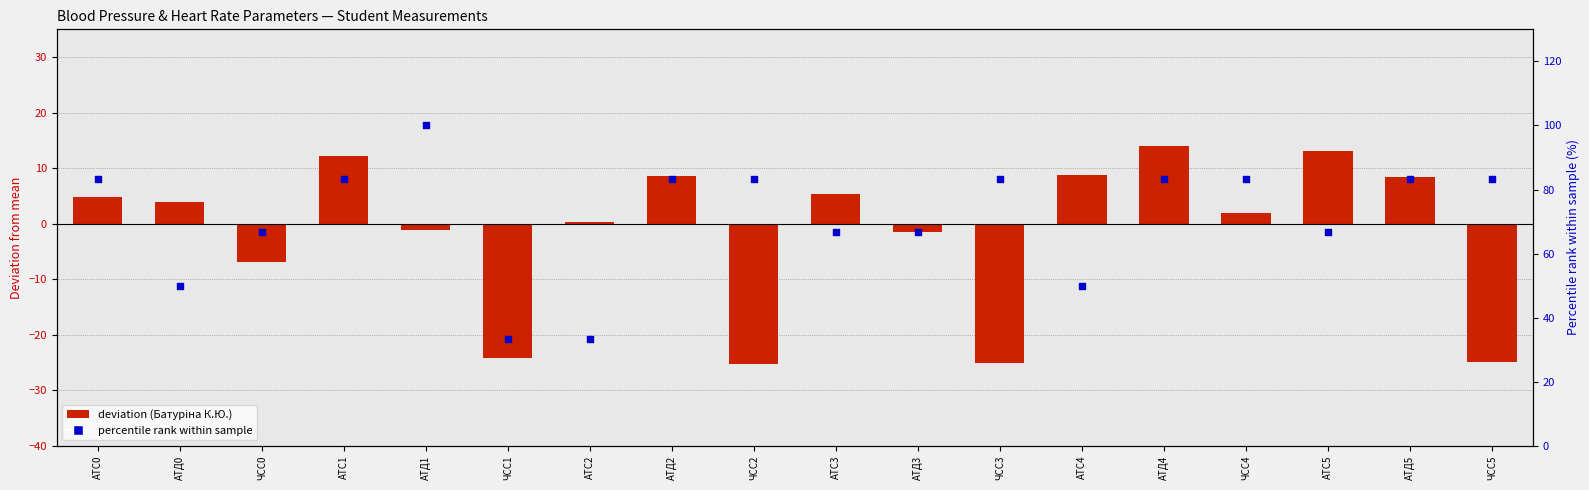

What is the total value across all series at АТС3?

72.0